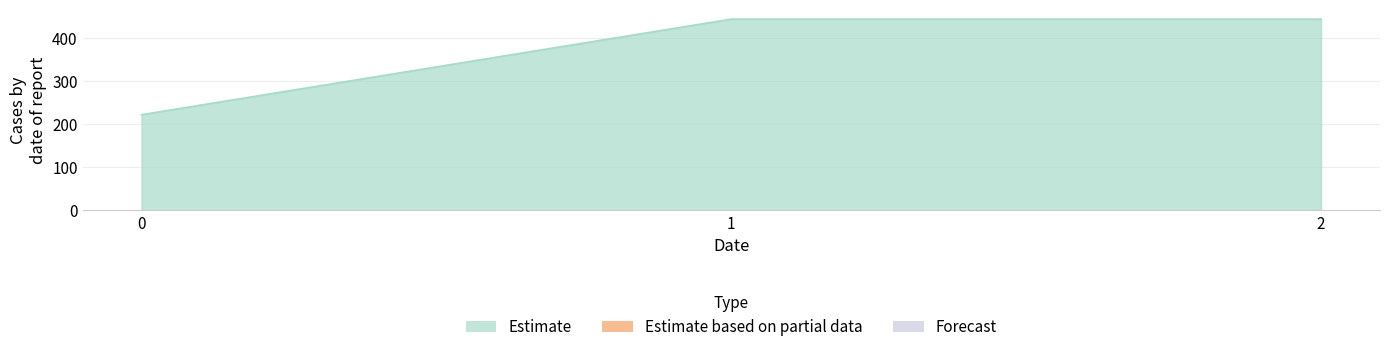

Reading right to left, transcribe all the data shown in this chart.

2=444.4	1=444.4	0=222.2